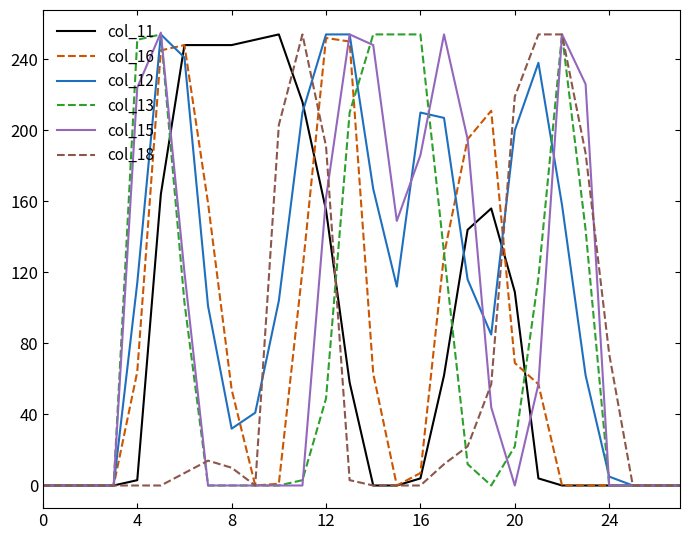

Which series has the largest total across all categories?

col_12